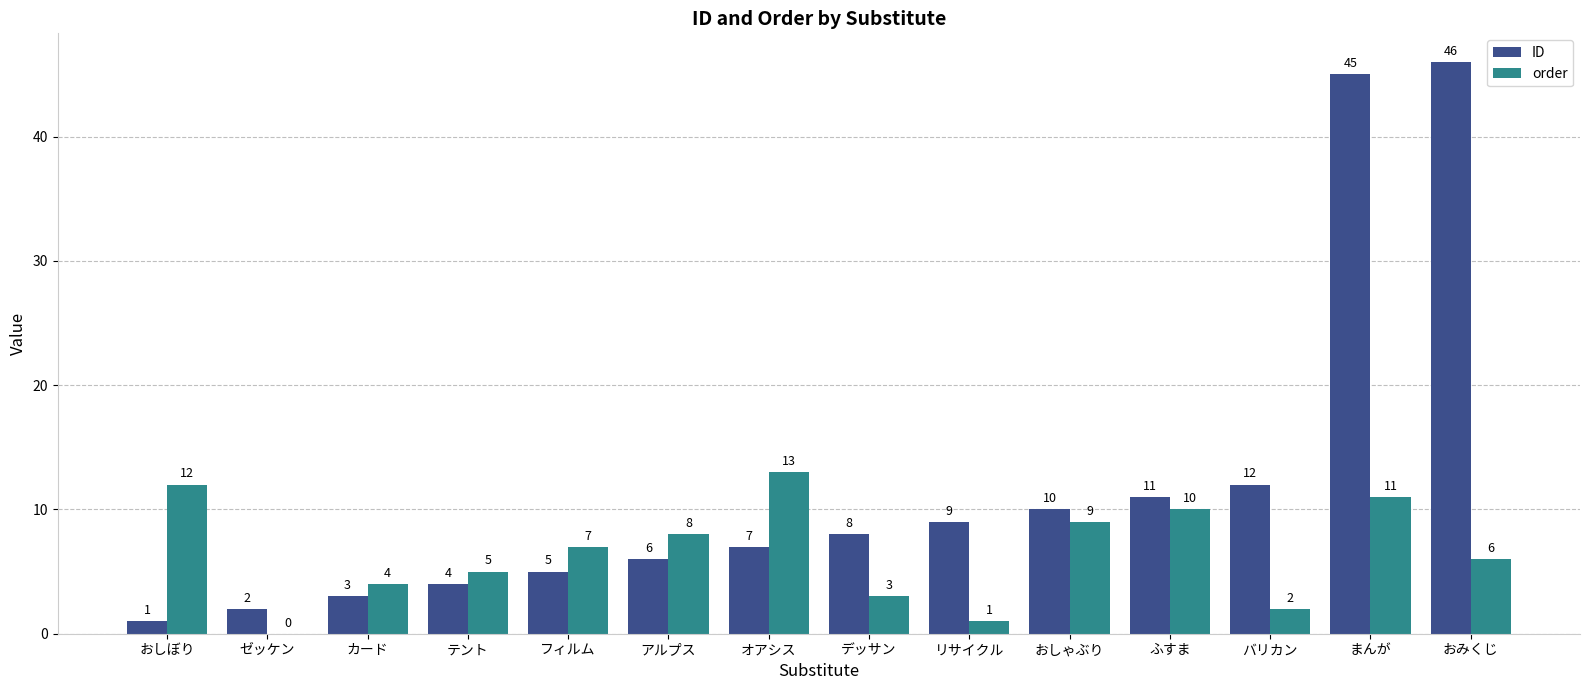

What is the sum of all ID values?

169